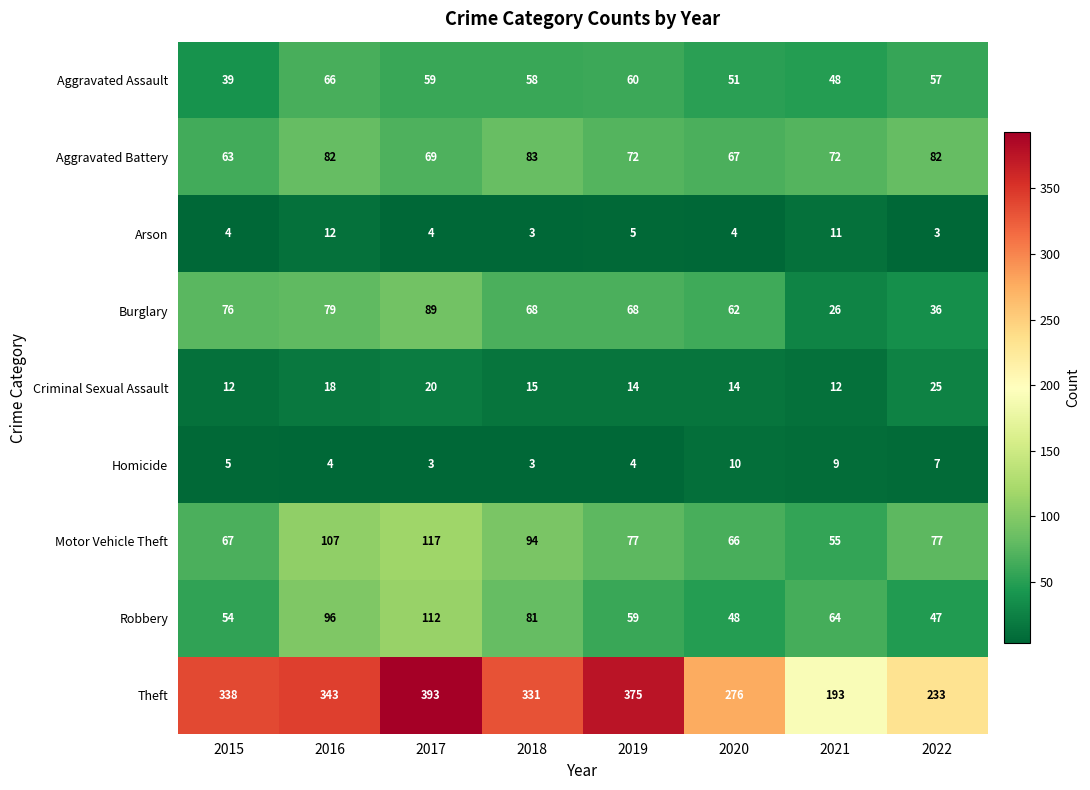

What is the minimum value shown in the chart?

3